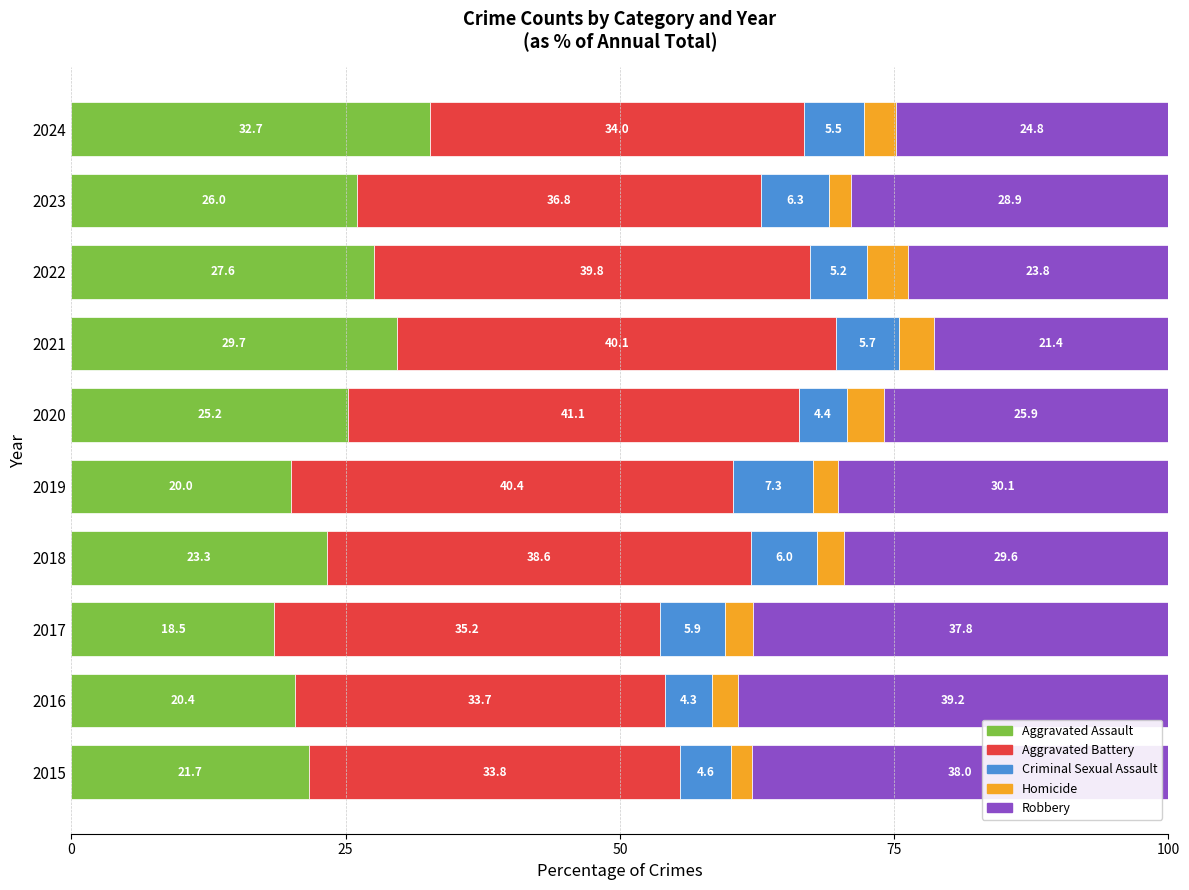

Rank the categories by Aggravated Assault value from highest to lowest.

2024, 2021, 2022, 2023, 2020, 2018, 2015, 2016, 2019, 2017